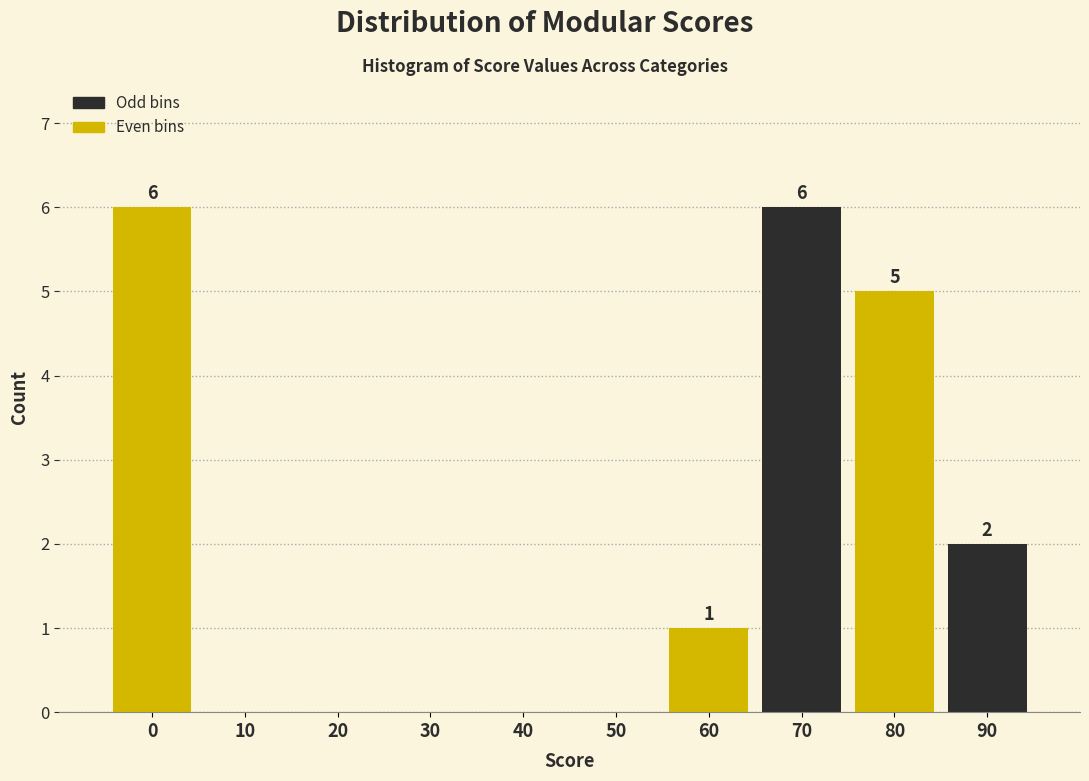

Reading left to right, extract all data points from this chart.

0=6	10=0	20=0	30=0	40=0	50=0	60=1	70=6	80=5	90=2